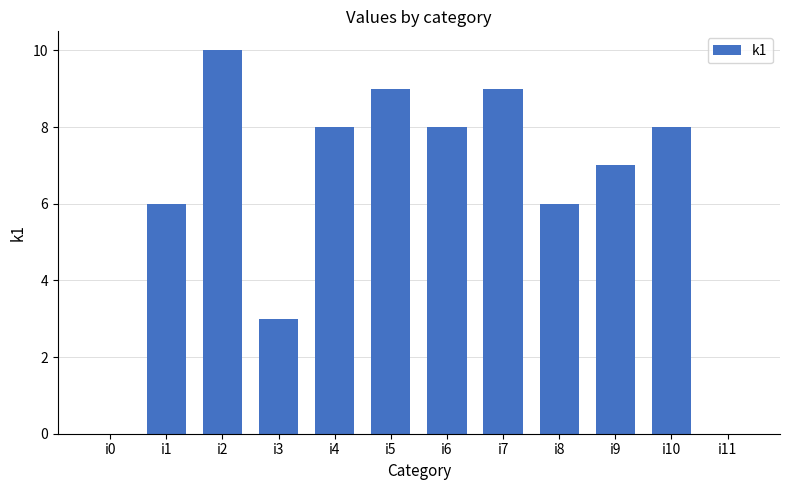

How many values are between 6 and 9?

8